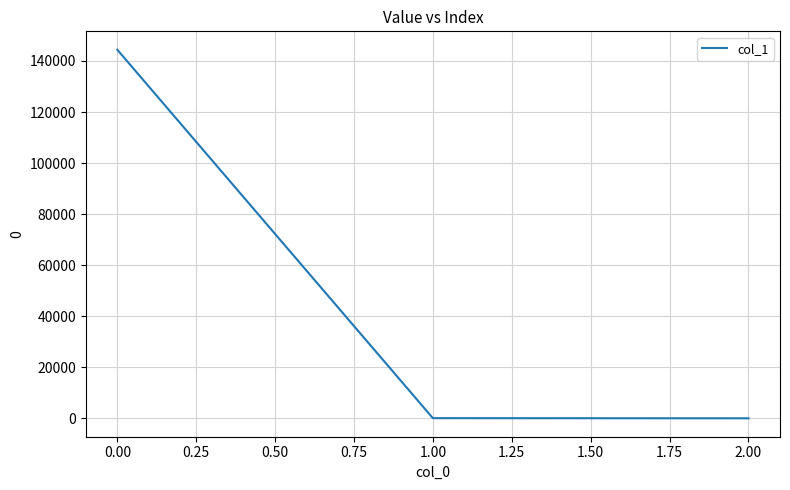

What is the difference between the maximum and minimum values?

144399.2